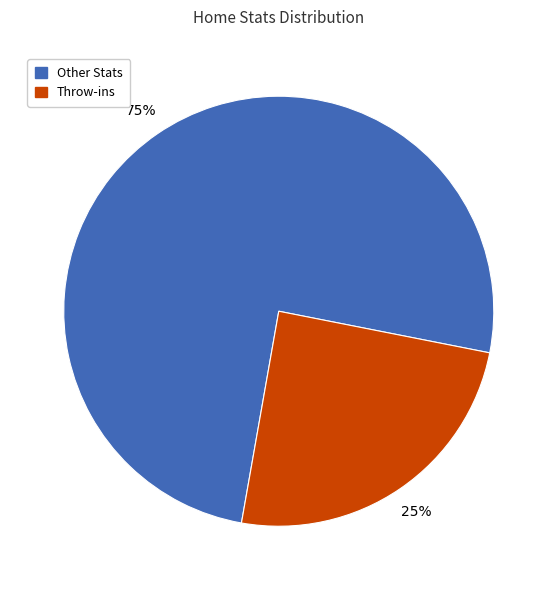

To the nearest percent, what is the average slice percentage?

50%